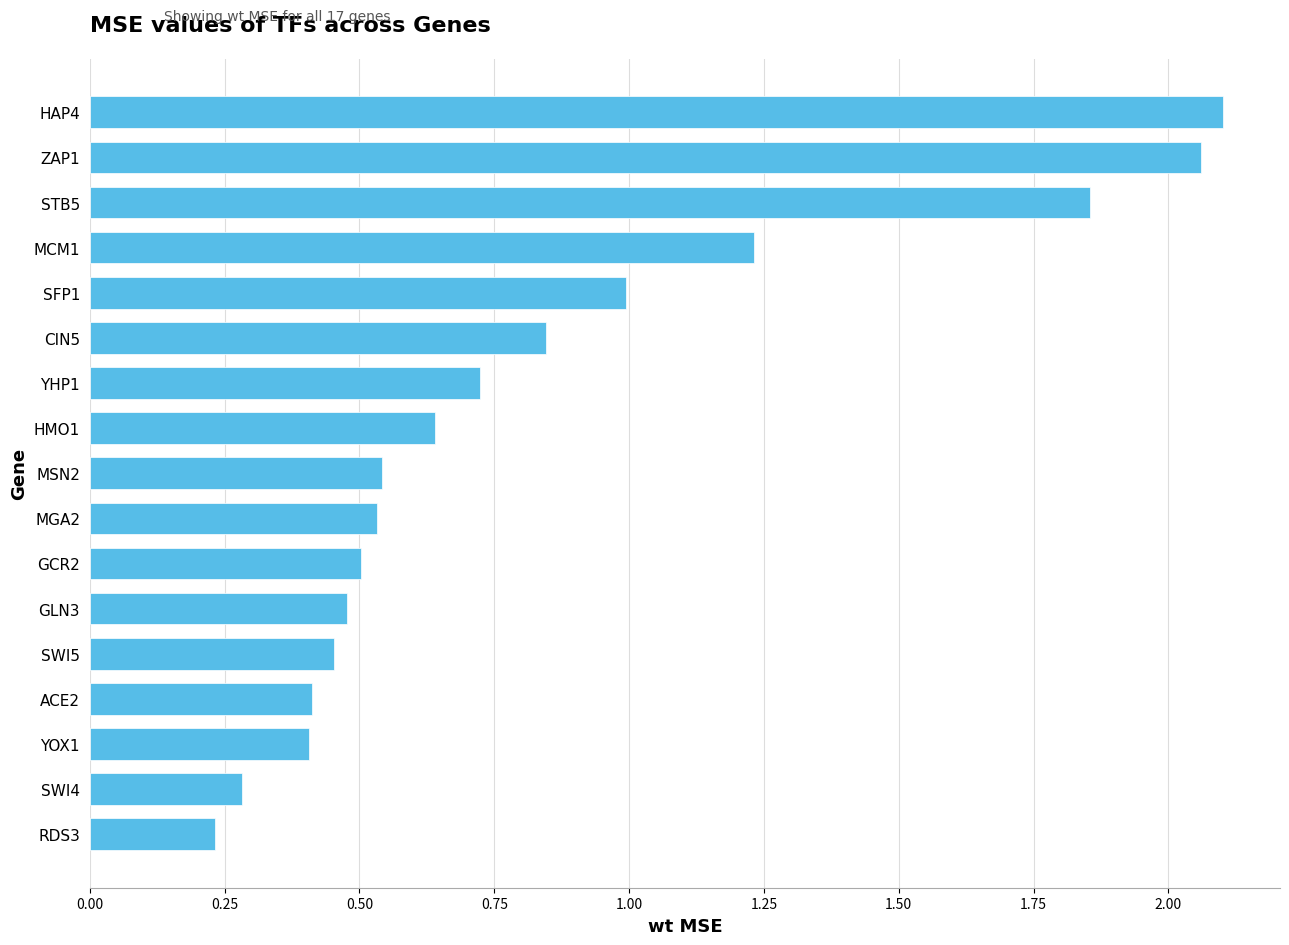

What position from the top is SWI4?

16